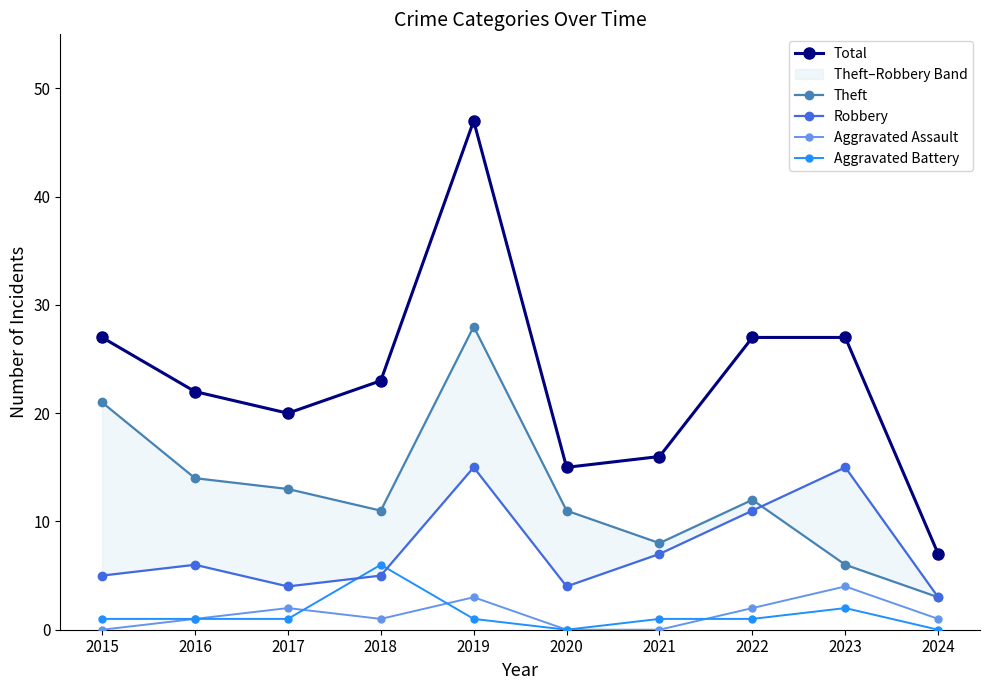

Reading left to right, transcribe all the data shown in this chart.

Total: 27	22	20	23	47	15	16	27	27	7
Theft: 21	14	13	11	28	11	8	12	6	3
Robbery: 5	6	4	5	15	4	7	11	15	3
Aggravated Assault: 0	1	2	1	3	0	0	2	4	1
Aggravated Battery: 1	1	1	6	1	0	1	1	2	0